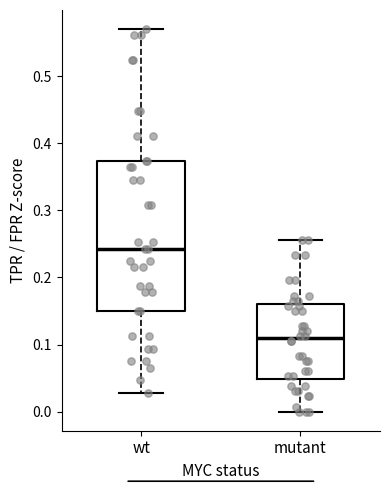

Which box is the tallest, from its lower edge to its upper edge?

wt